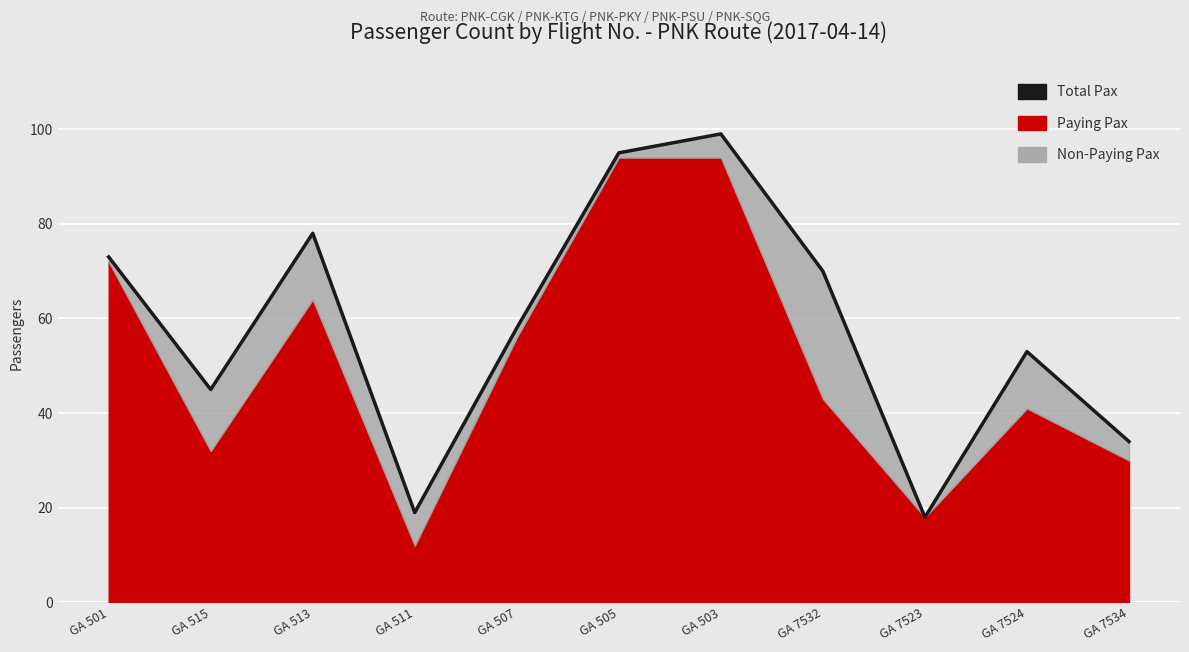

The value at GA 513 is 78. True or false?

True